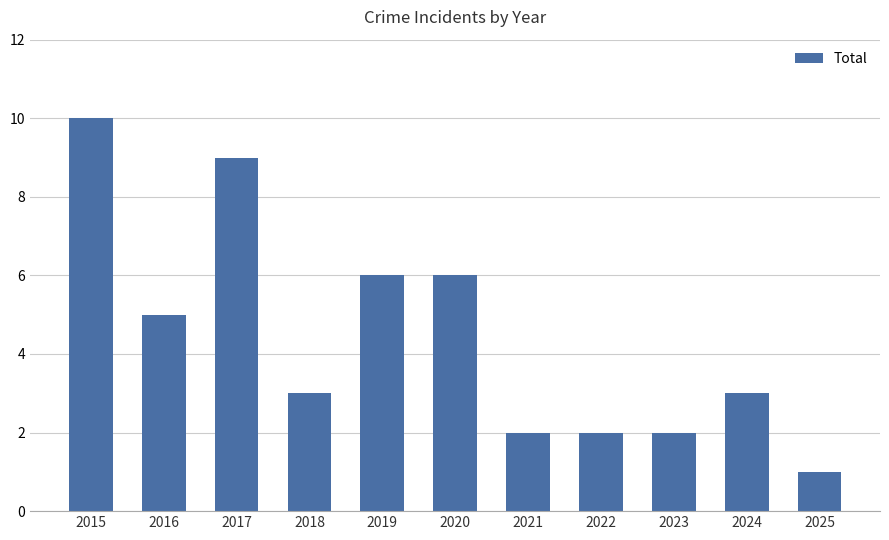

What is the minimum value shown in the chart?

1